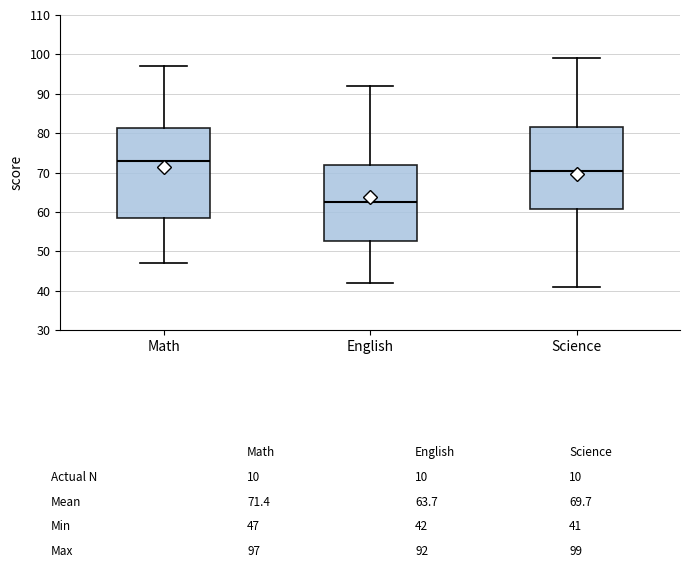

Reading left to right, transcribe this box plot: for each box, give where its median line is, the range the box spans, and where its two whiskers end, as read against the y-axis. The values are not printed on the chart, so give them approximately, as read against the axis.

Math: median 73, box 59 to 81, whiskers 47 to 97
English: median 63, box 53 to 72, whiskers 42 to 92
Science: median 71, box 61 to 82, whiskers 41 to 99